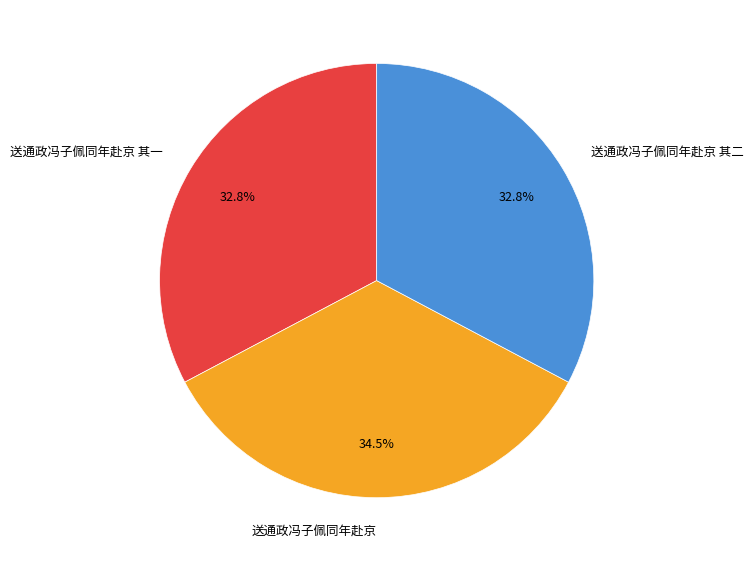

To the nearest percent, what percentage of the pie is 送通政冯子佩同年赴京 其一?

33%